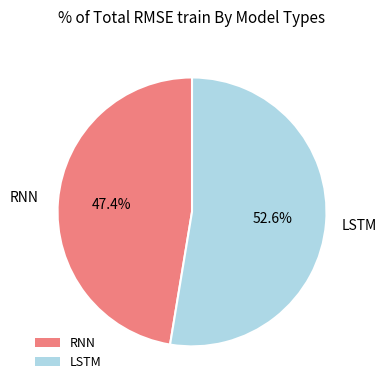

To the nearest percent, what is the difference between the largest and smallest slice percentages?

5%